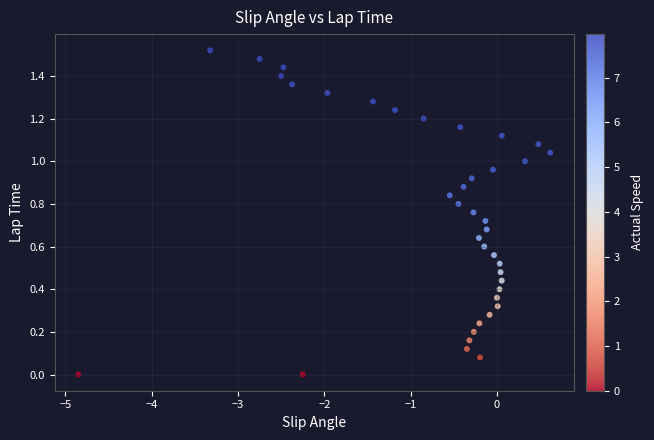

What is the range of X values (max minus min)?

5.5